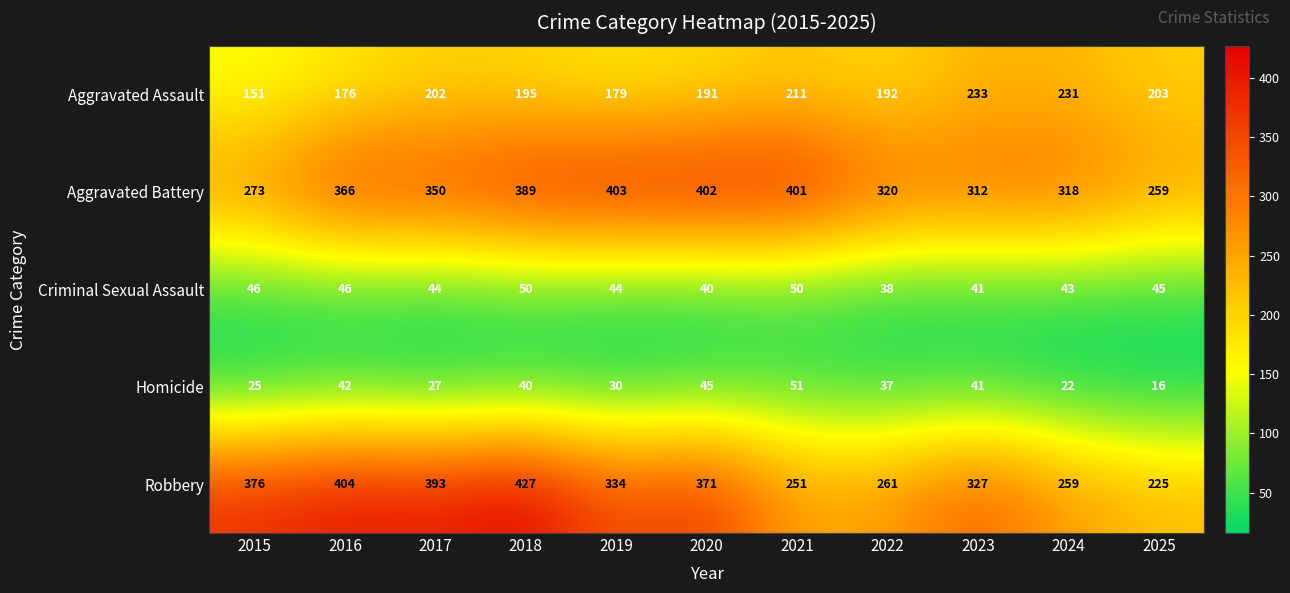

What is the average value of the Homicide series?

34